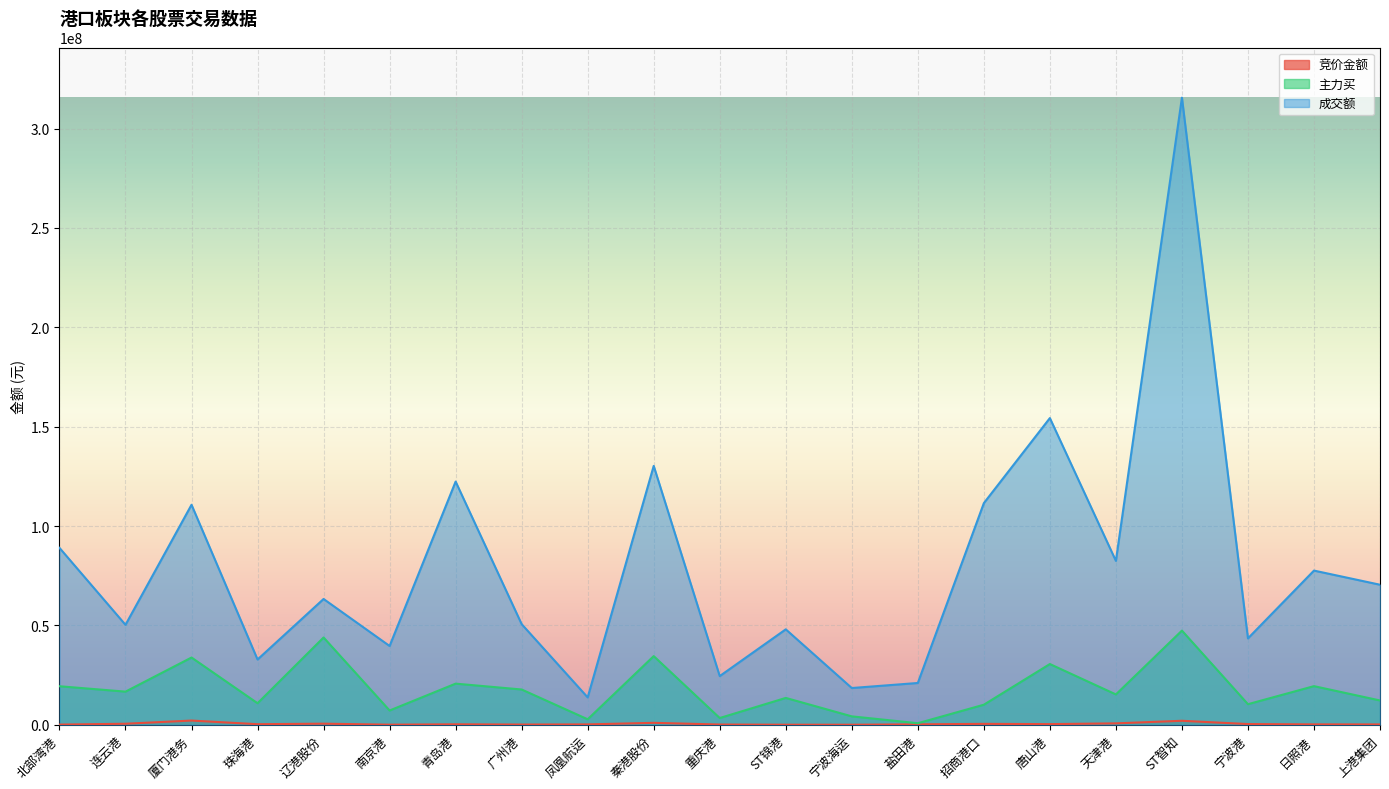

Reading right to left, extract all data points from this chart.

竞价金额: 上港集团=156169	日照港=180164	宁波港=337120	ST智知=1988655	天津港=688128	唐山港=305345	招商港口=438372	盐田港=194735	宁波海运=7120	ST锦港=11817	重庆港=99552	秦港股份=957008	凤凰航运=170366	广州港=90720	青岛港=215930	南京港=24408	辽港股份=531828	珠海港=266475	厦门港务=2103292	连云港=496504	北部湾港=65856
主力买: 上港集团=12209496	日照港=19418405	宁波港=10342032	ST智知=47373510	天津港=15247658	唐山港=30542802	招商港口=10072022	盐田港=761253	宁波海运=4211387	ST锦港=13493720	重庆港=3377804	秦港股份=34535552	凤凰航运=2740318	广州港=17730984	青岛港=20679450	南京港=7163329	辽港股份=43901448	珠海港=10817373	厦门港务=33819843	连云港=16655027	北部湾港=19370196
成交额: 上港集团=70458422	日照港=77575915	宁波港=43458754	ST智知=315576916	天津港=82455334	唐山港=154327619	招商港口=111520730	盐田港=21011354	宁波海运=18471877	ST锦港=48006263	重庆港=24482335	秦港股份=130259715	凤凰航运=13752738	广州港=50617602	青岛港=122371627	南京港=39630571	辽港股份=63287652	珠海港=32828172	厦门港务=110697012	连云港=50280878	北部湾港=89013444